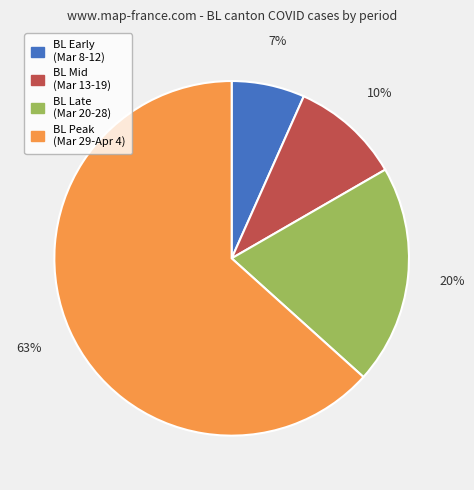

How many slices are in this pie chart?

4